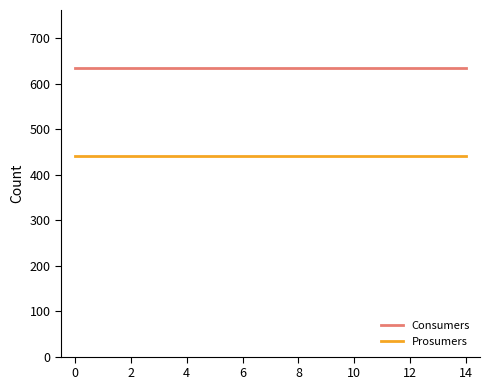

Does the chart have visible grid lines?

No